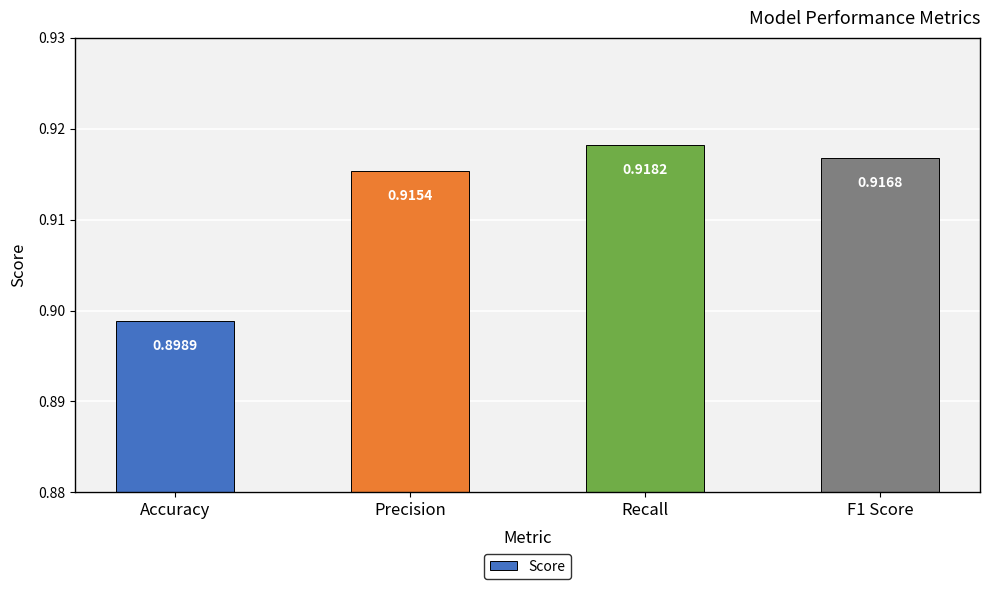

List the labels in order of value, smallest first.

Accuracy, Precision, F1 Score, Recall